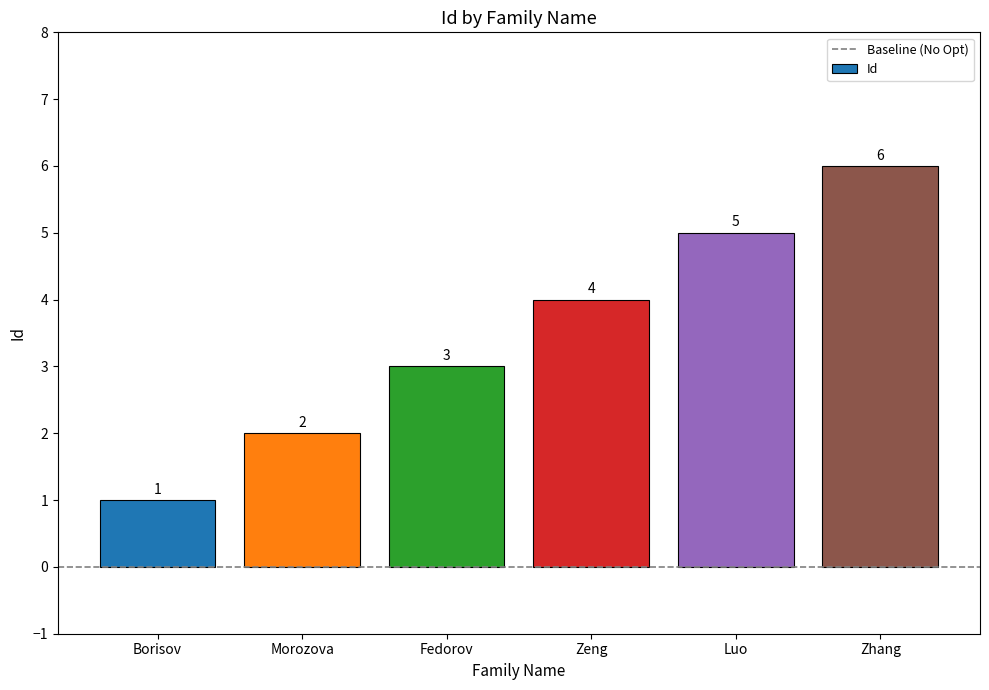

List the labels in order of value, smallest first.

Borisov, Morozova, Fedorov, Zeng, Luo, Zhang